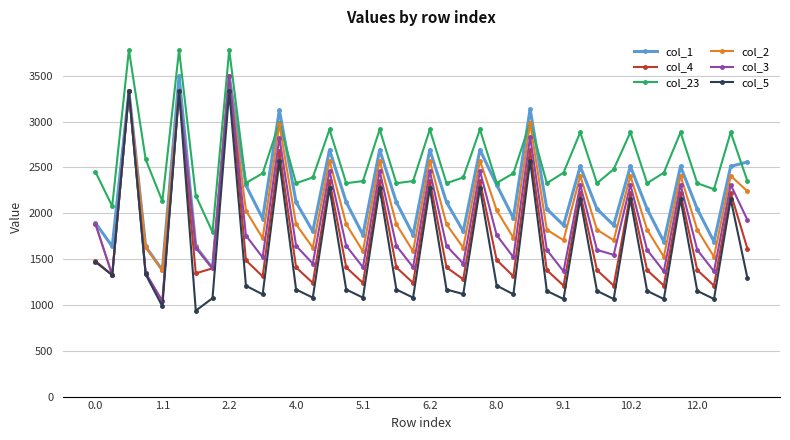

Which series has the largest total across all categories?

col_23